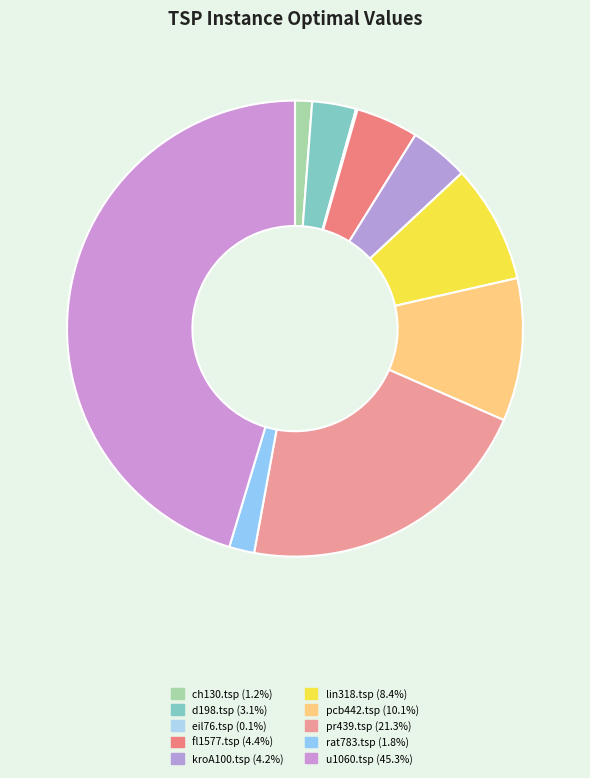

Does d198.tsp account for over 50% of the chart?

No